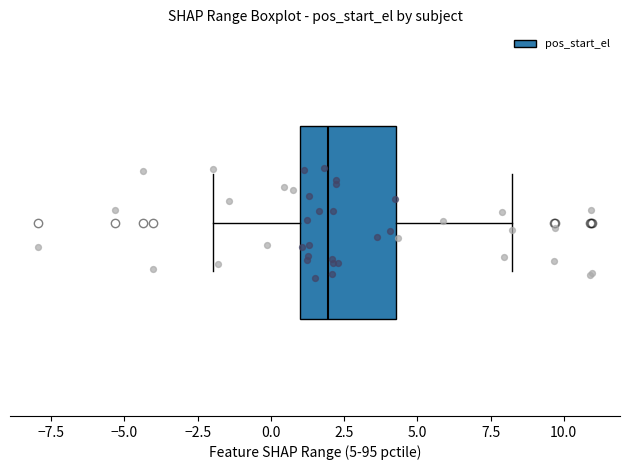

Transcribe this box plot: give where the median line is, the range the box spans, and where the two whiskers end, as read against the x-axis. The values are not printed on the chart, so give them approximately, as read against the axis.

median 2.0, box 1.0 to 4.5, whiskers -2.0 to 8.0